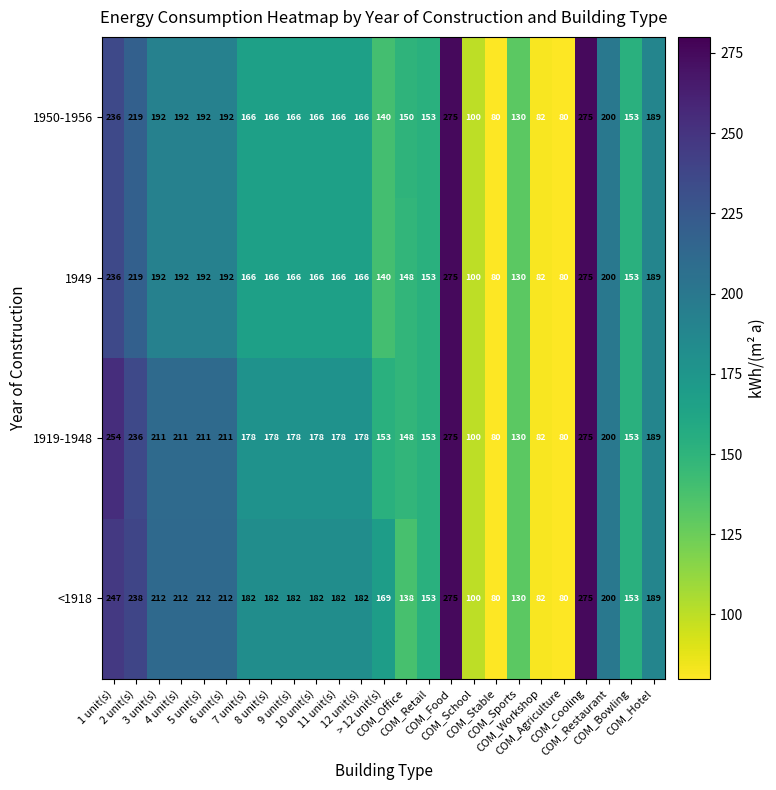

Which series has the largest total across all categories?

<1918